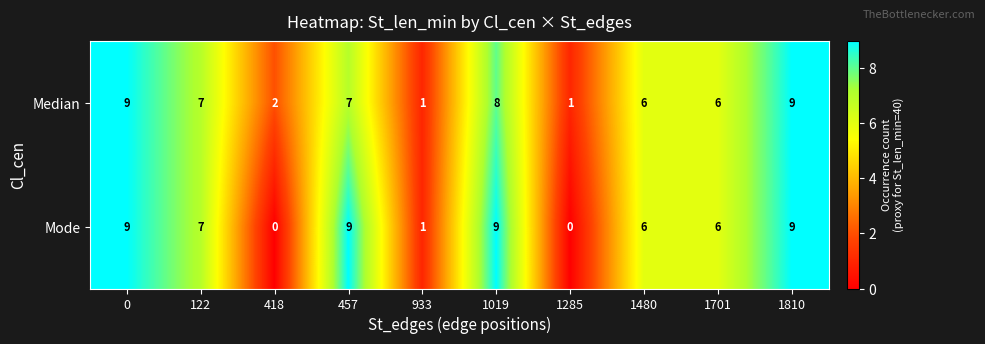

What is the maximum value shown in the chart?

9